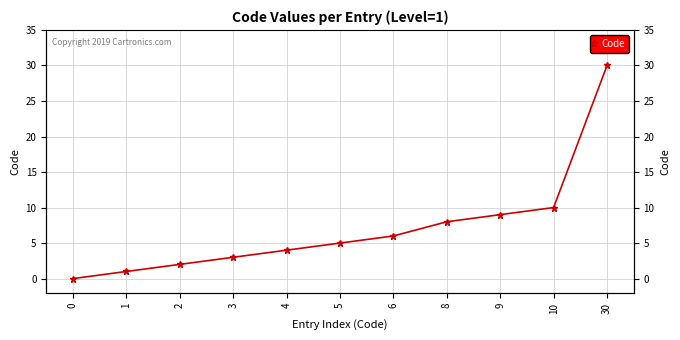

Which has a higher value, 2 or 4?

4